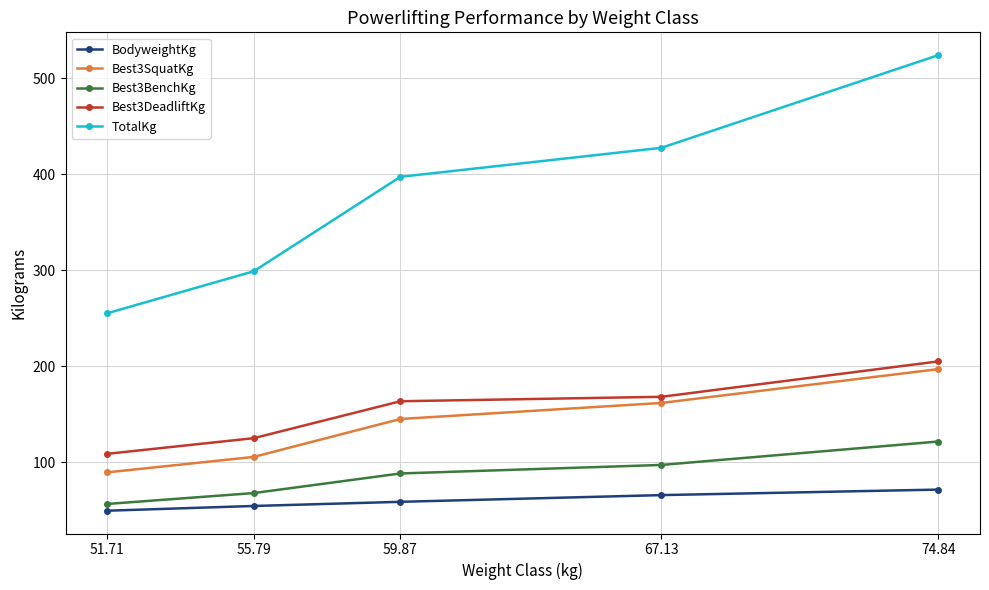

True or false: Best3BenchKg has a value of 115.3 at 59.87.

False